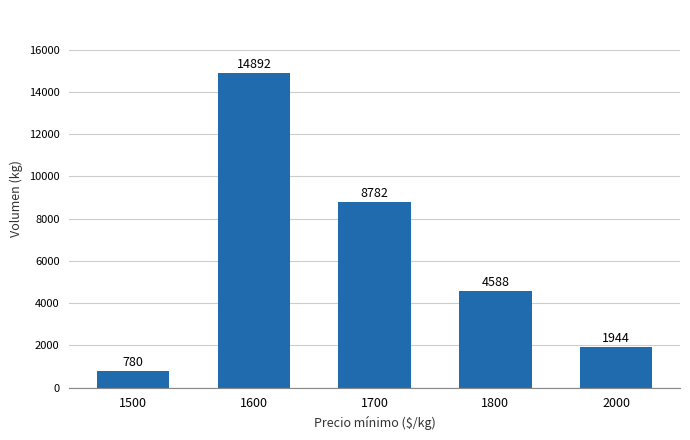

What is the minimum value shown in the chart?

780